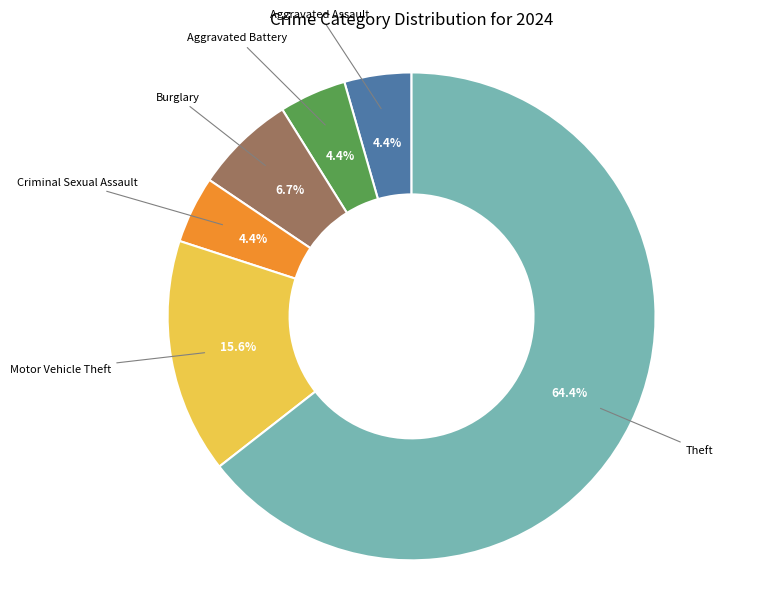

Is there a majority slice in this chart?

Yes